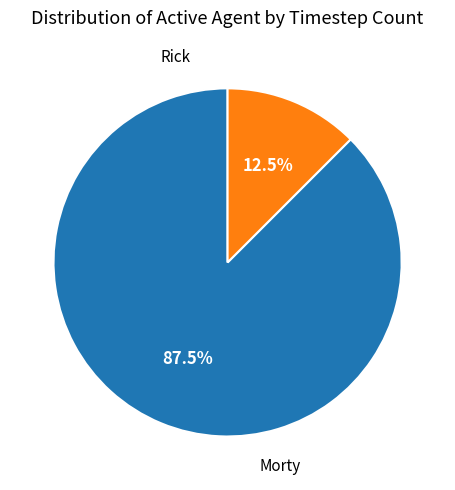

Is there a majority slice in this chart?

Yes